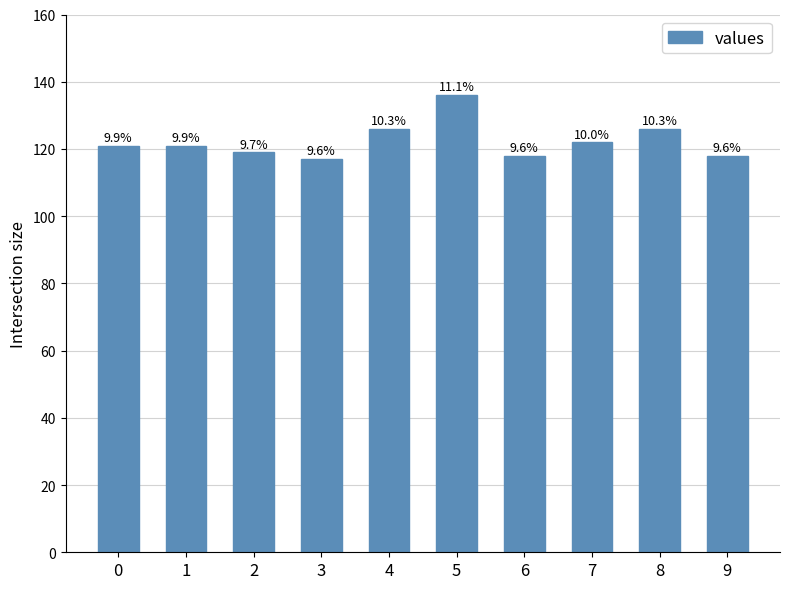

Where is the data nearest to the value 126?

4